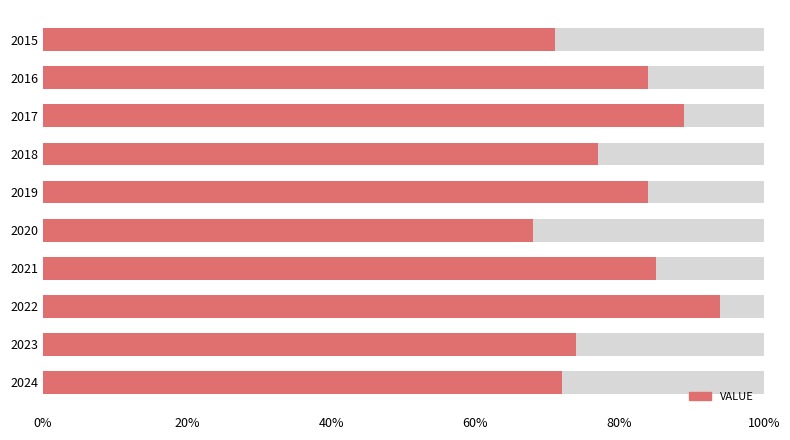

What is the smallest value displayed?

68